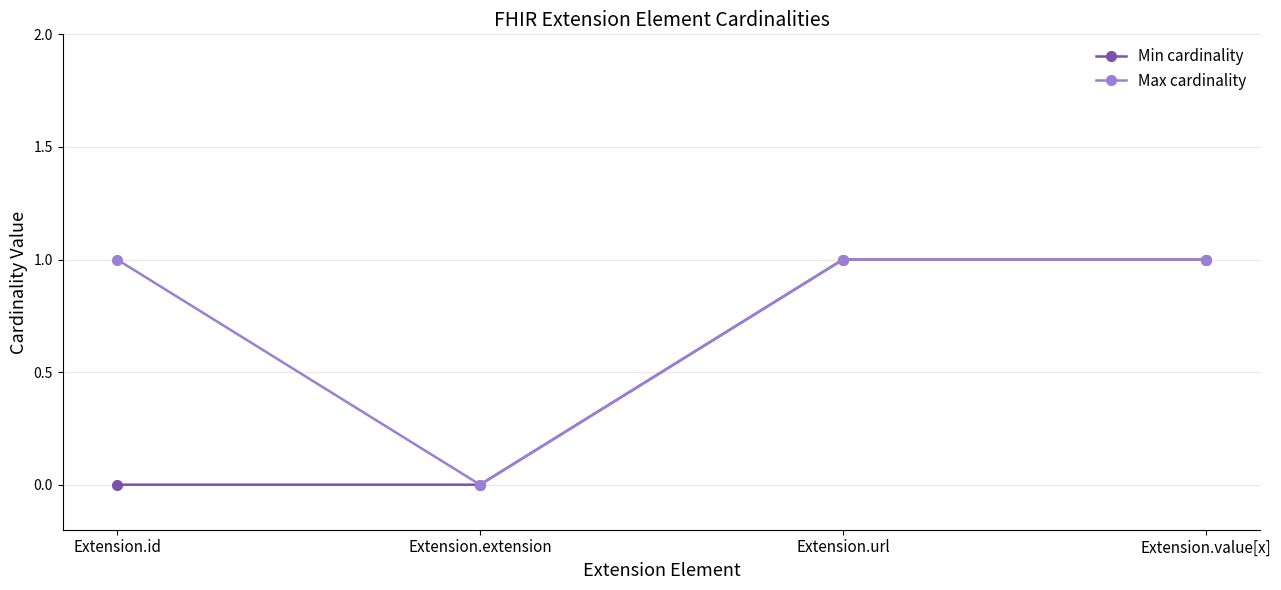

How many lines are shown in the chart?

2